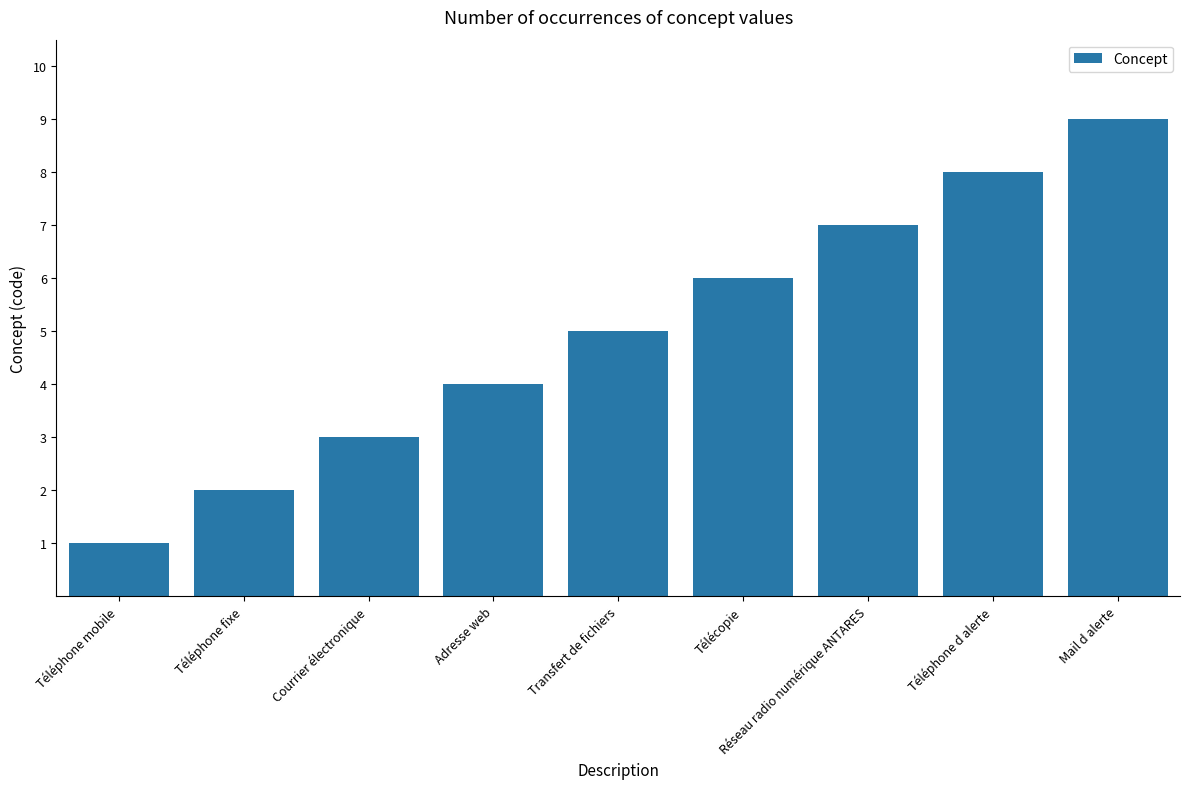

What is the minimum value shown in the chart?

1